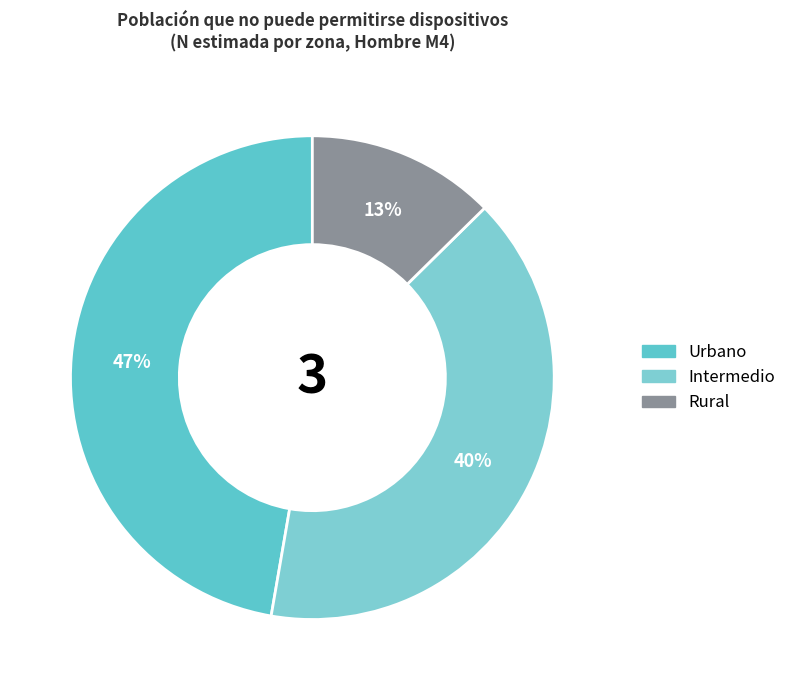

Is there any slice that represents more than half of the pie?

No